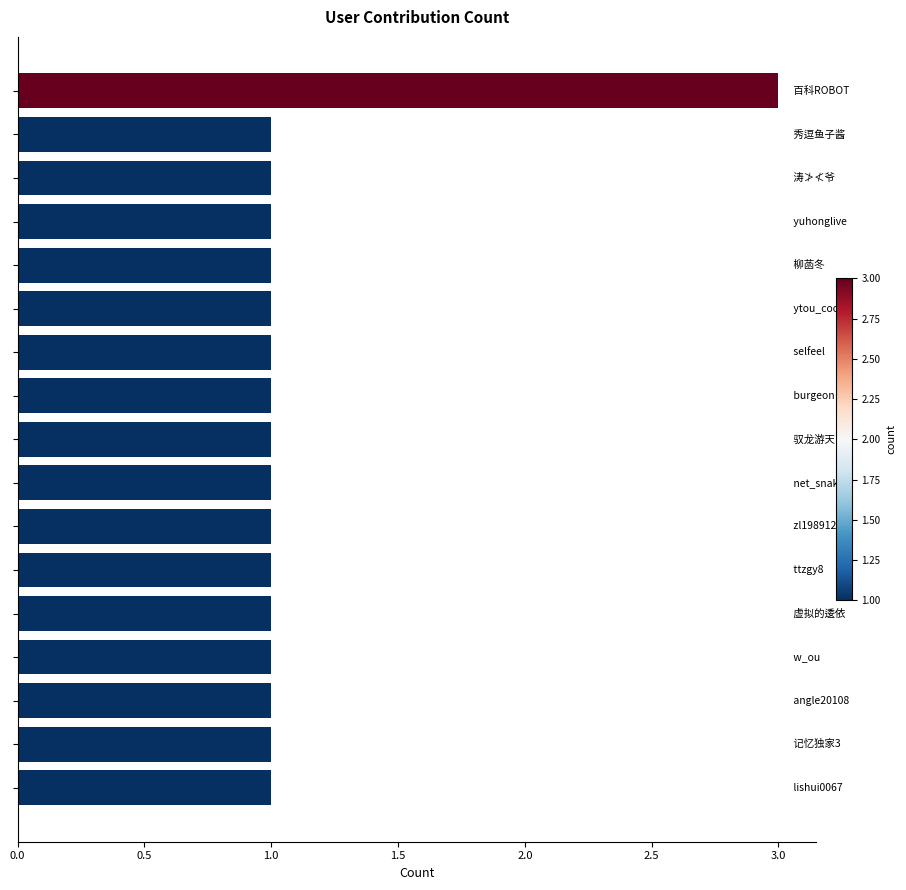

How many values are between 1 and 2?

16